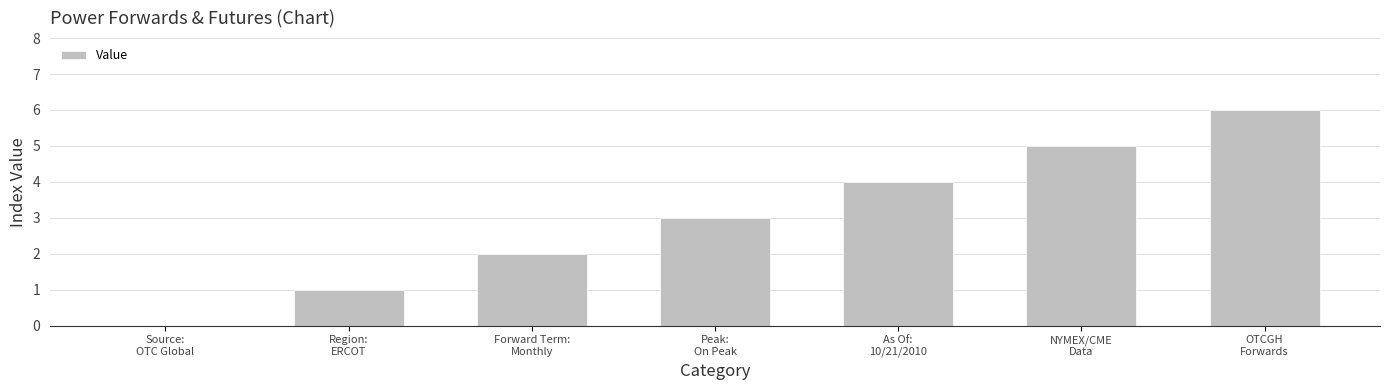

What is the sum of all values?

21